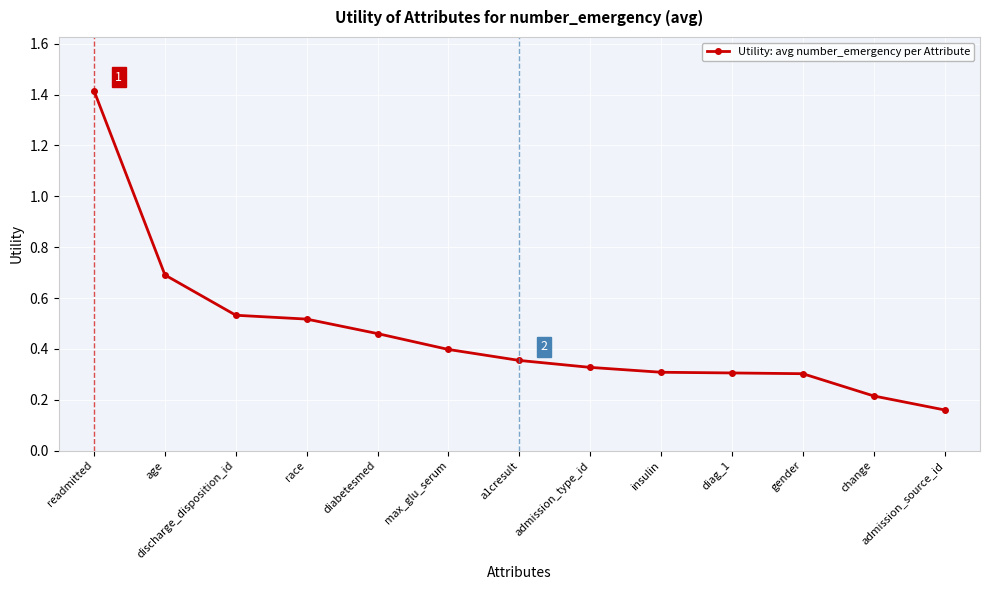

True or false: the data shows 0.3 at diag_1.

True